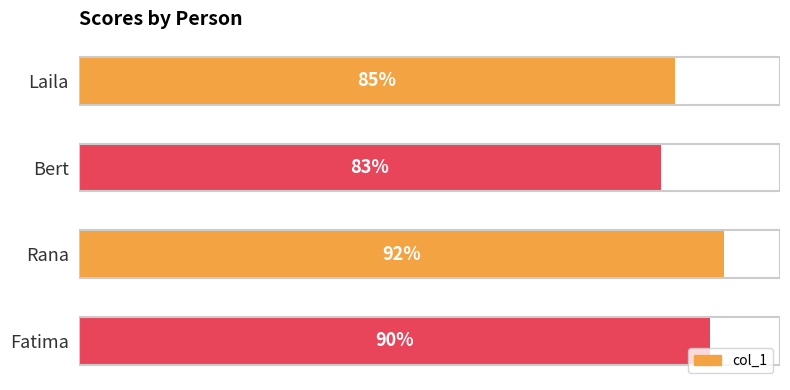

Are the bars horizontal?

Yes